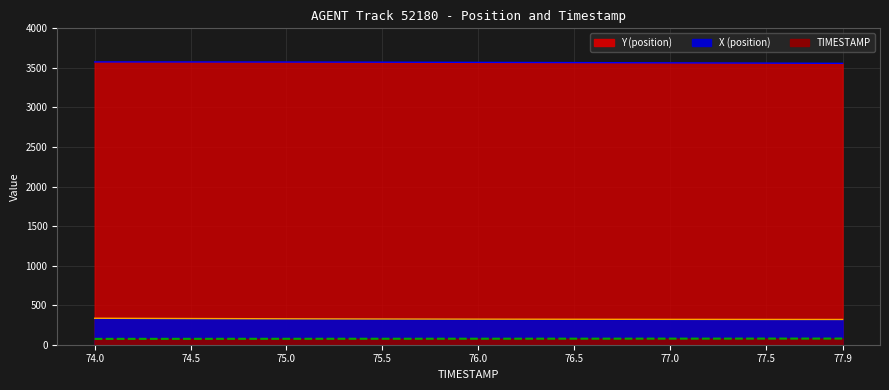

True or false: X and TIMESTAMP cross at least once.

False